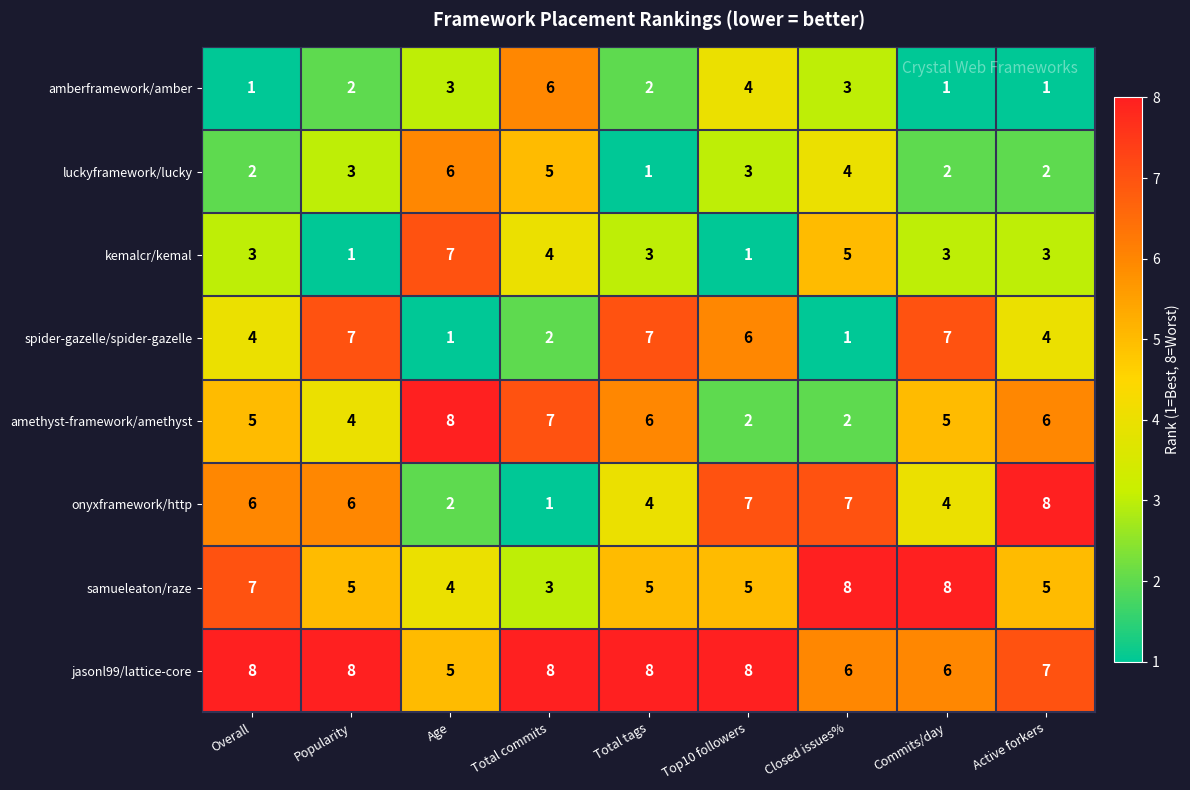

At Total tags, list the series in order from smallest to largest.

luckyframework/lucky, amberframework/amber, kemalcr/kemal, onyxframework/http, samueleaton/raze, amethyst-framework/amethyst, spider-gazelle/spider-gazelle, jasonl99/lattice-core